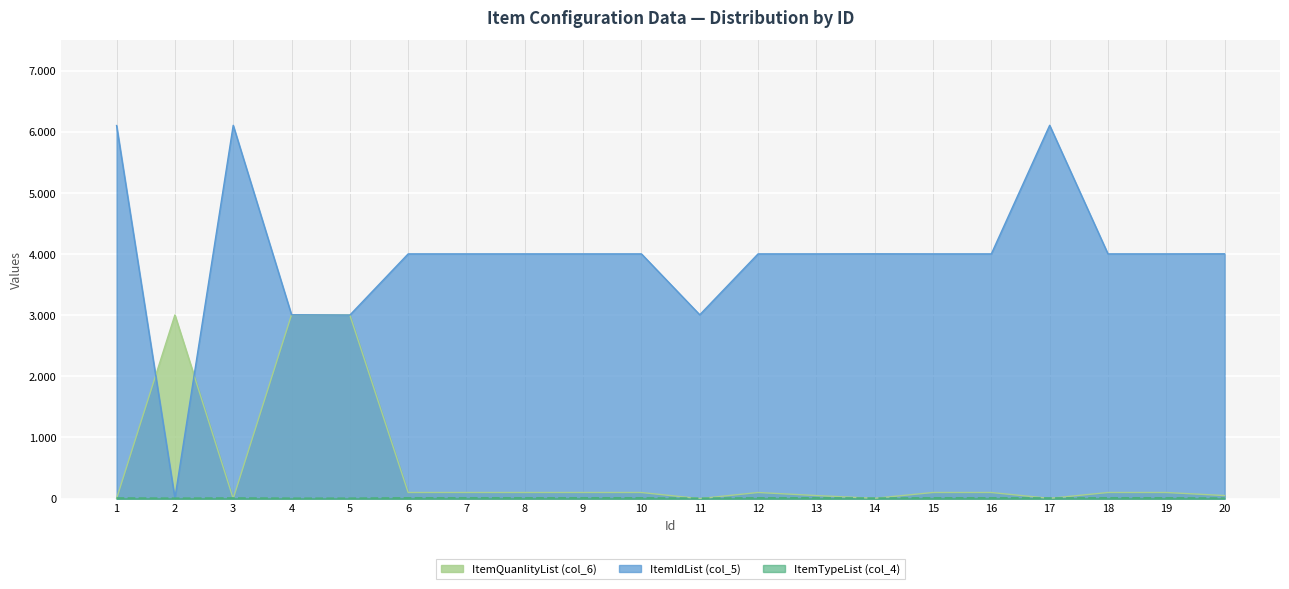

How many series are shown in this chart?

3